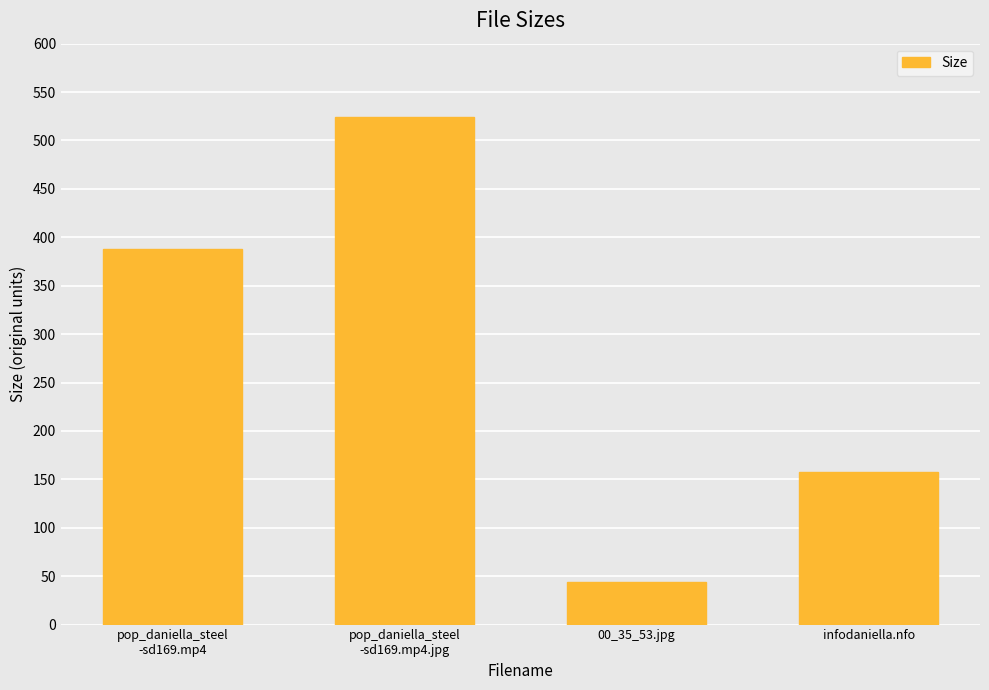

What is the sum of all values?

1114.5